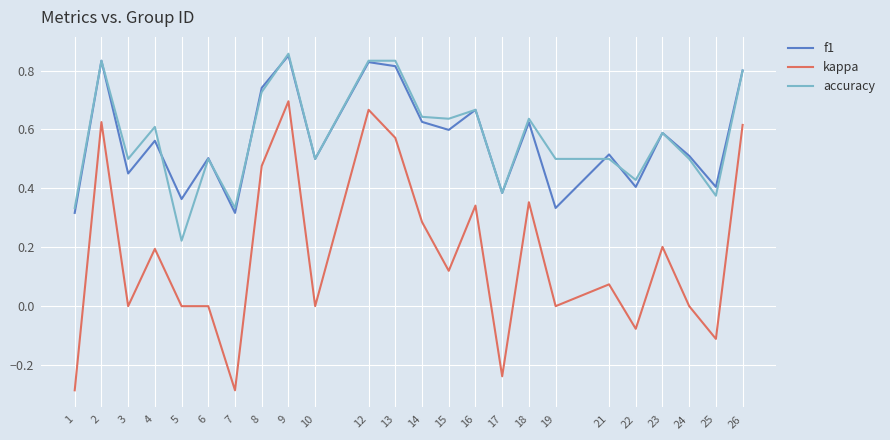

In f1, how many points are lower than both neighbors (excluding endpoints)?

9